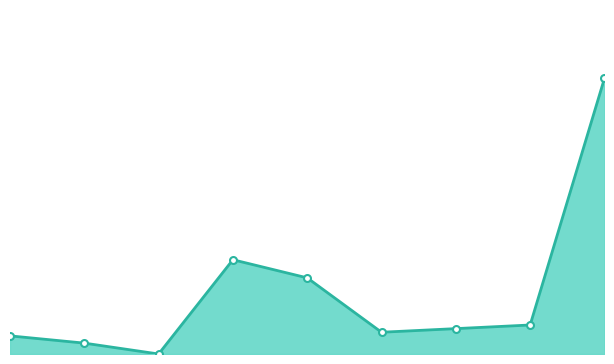

How many lines are shown in the chart?

1